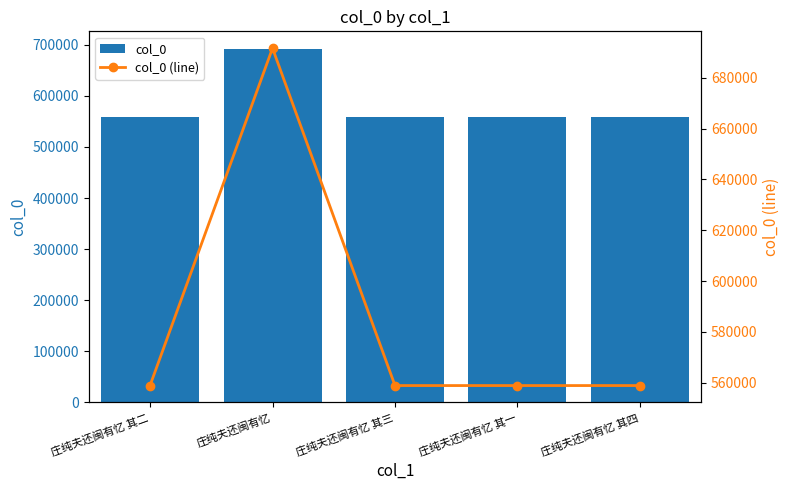

Count the number of categories in the chart.

5